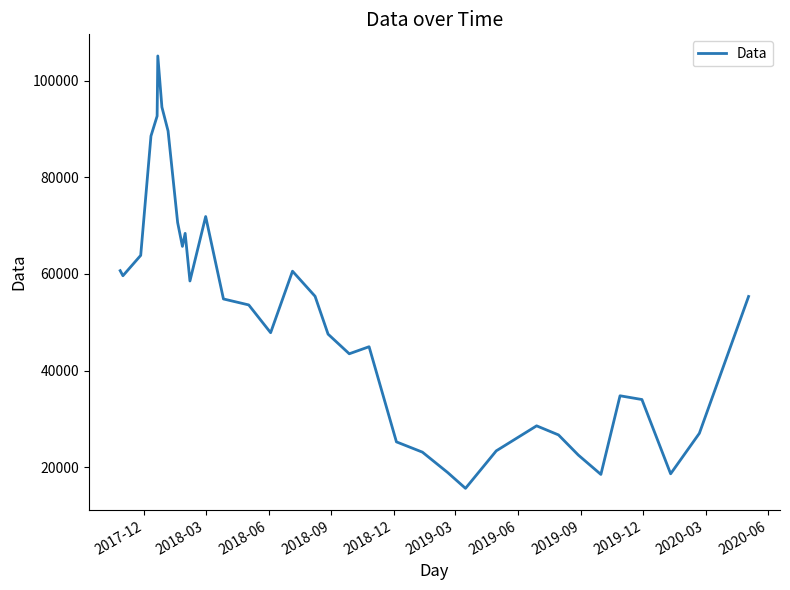

Count the number of data series in this chart.

1